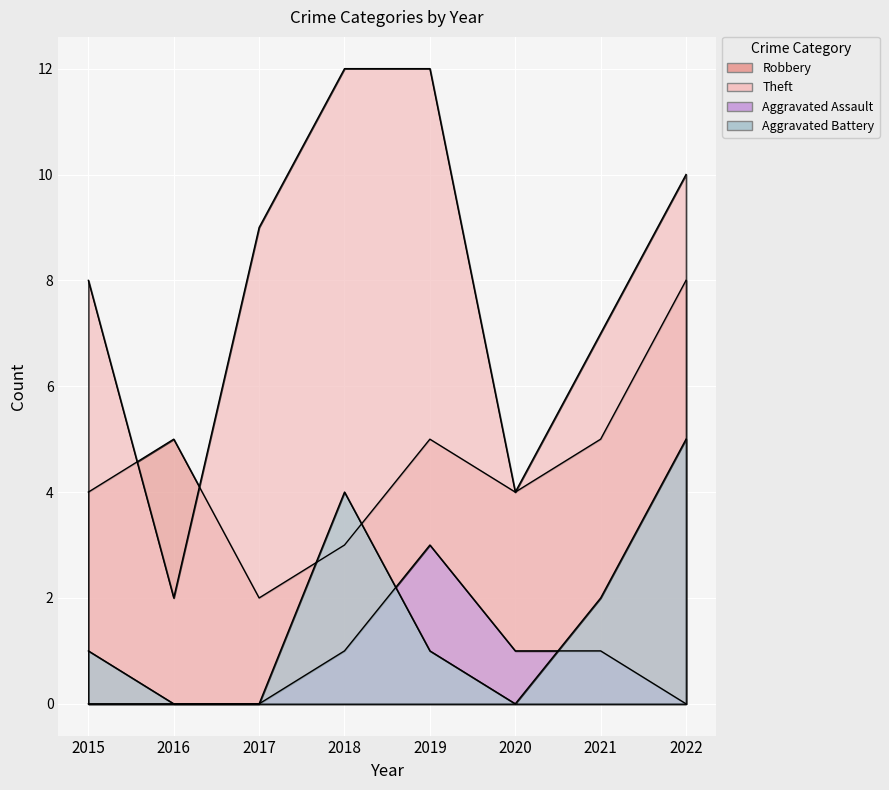

True or false: Aggravated Assault and Theft cross at least once.

False